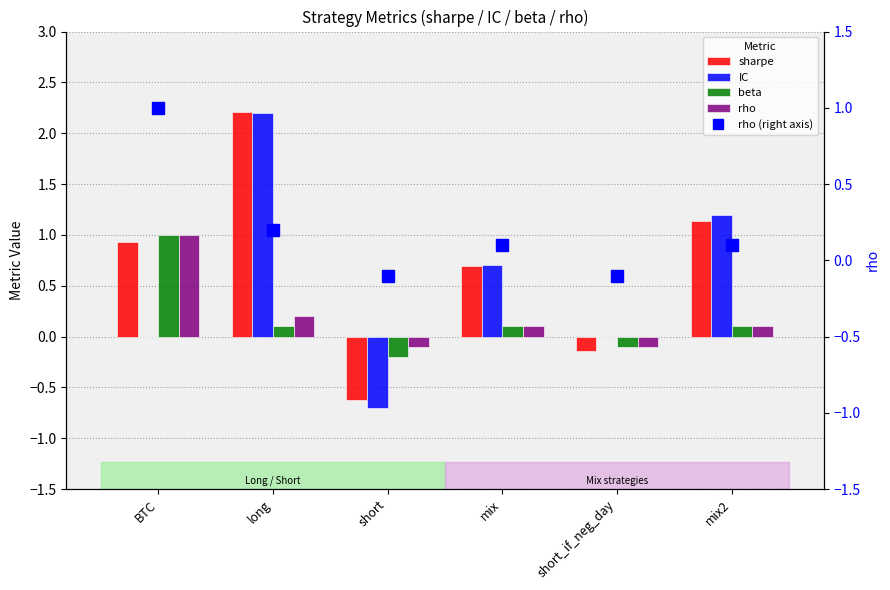

What is the sum of all rho values?

1.2